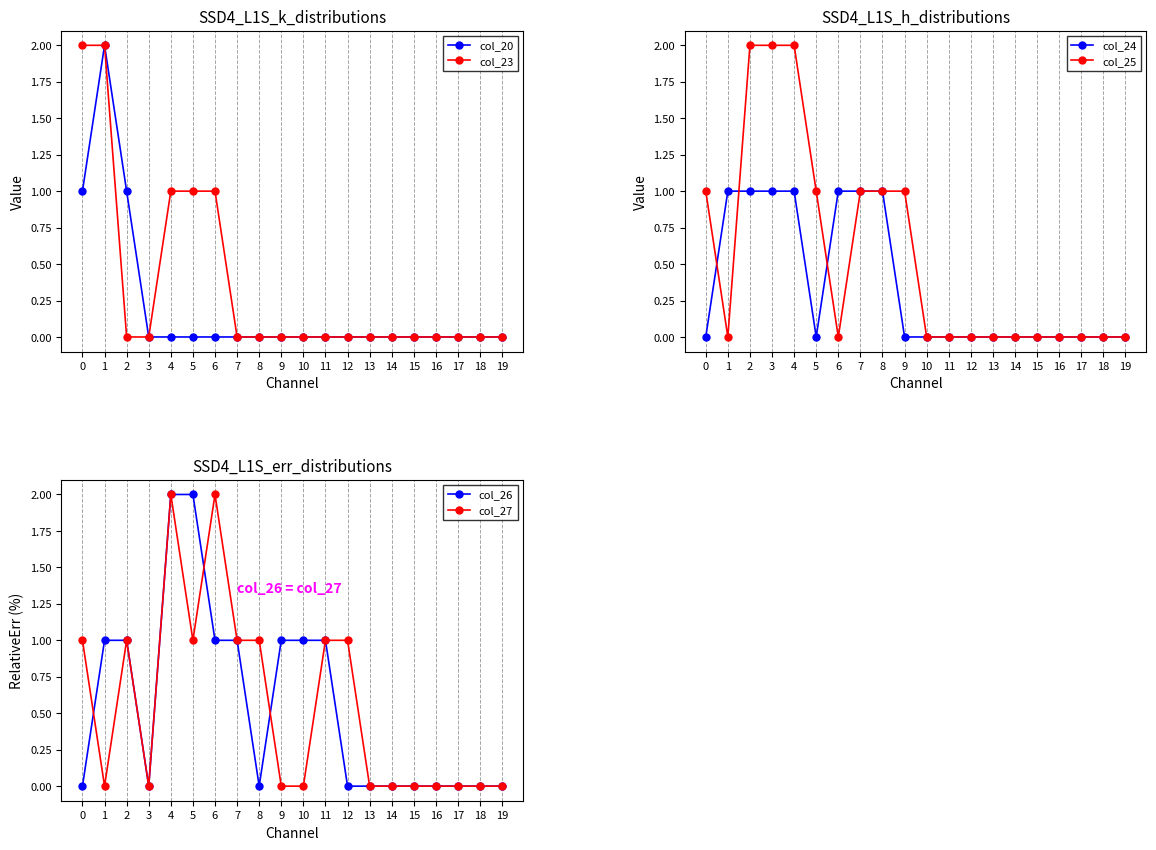

How many interior local peaks does the col_27 series have?

3